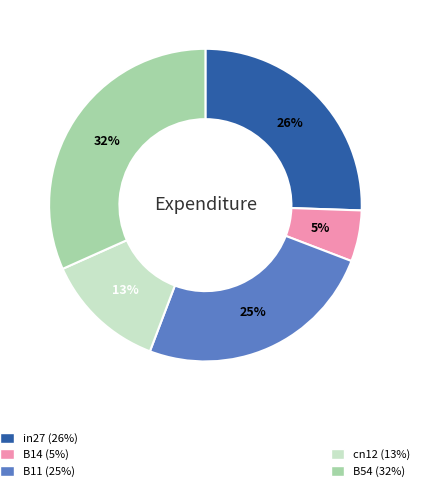

How many slices are in this pie chart?

5